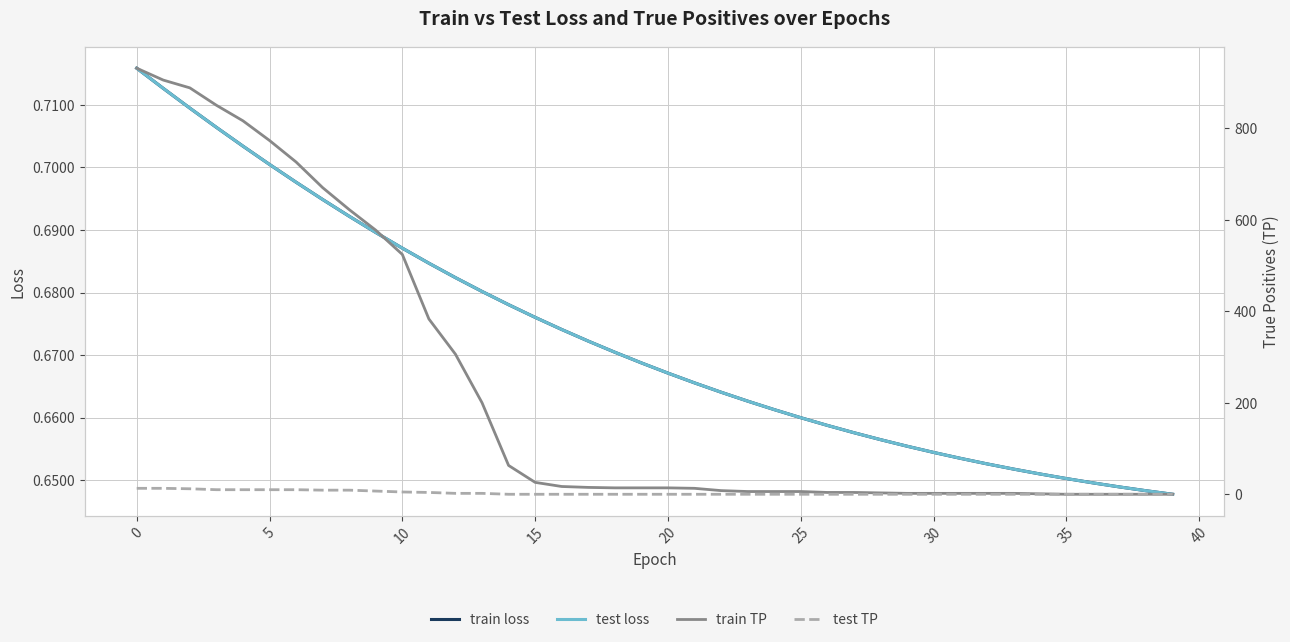

What is the difference between the second highest and second lowest values in the train loss series?

0.1